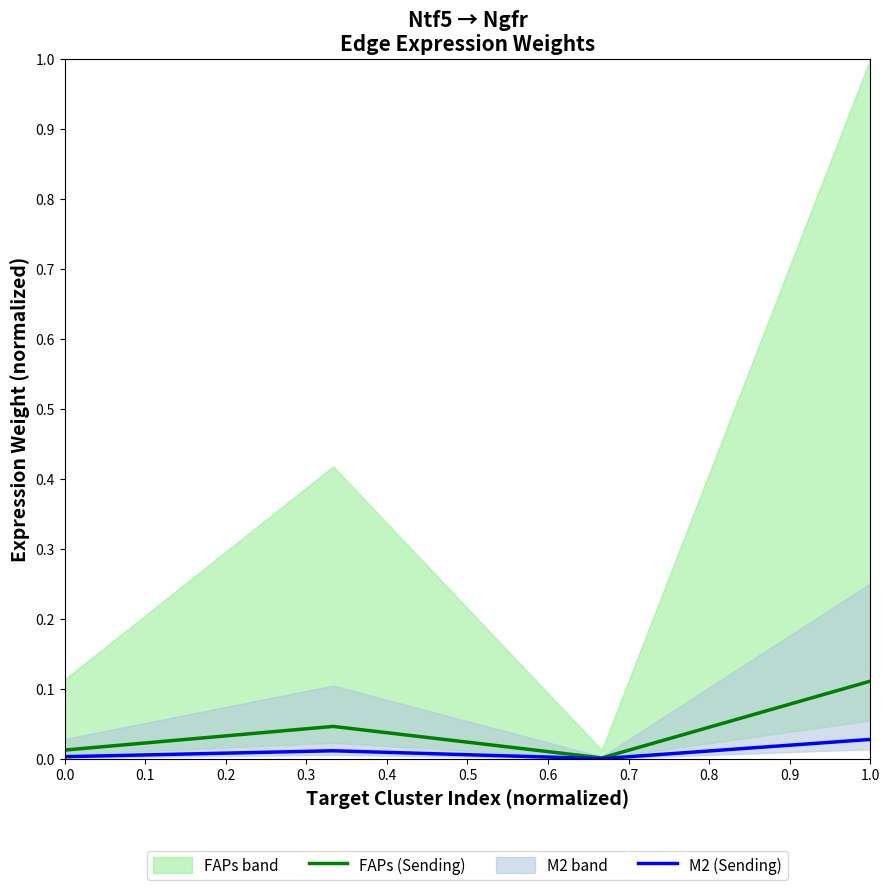

Reading right to left, transcribe all the data shown in this chart.

FAPs (Sending): 0.1	0.0	0.0	0.0
M2 (Sending): 0.0	0.0	0.0	0.0